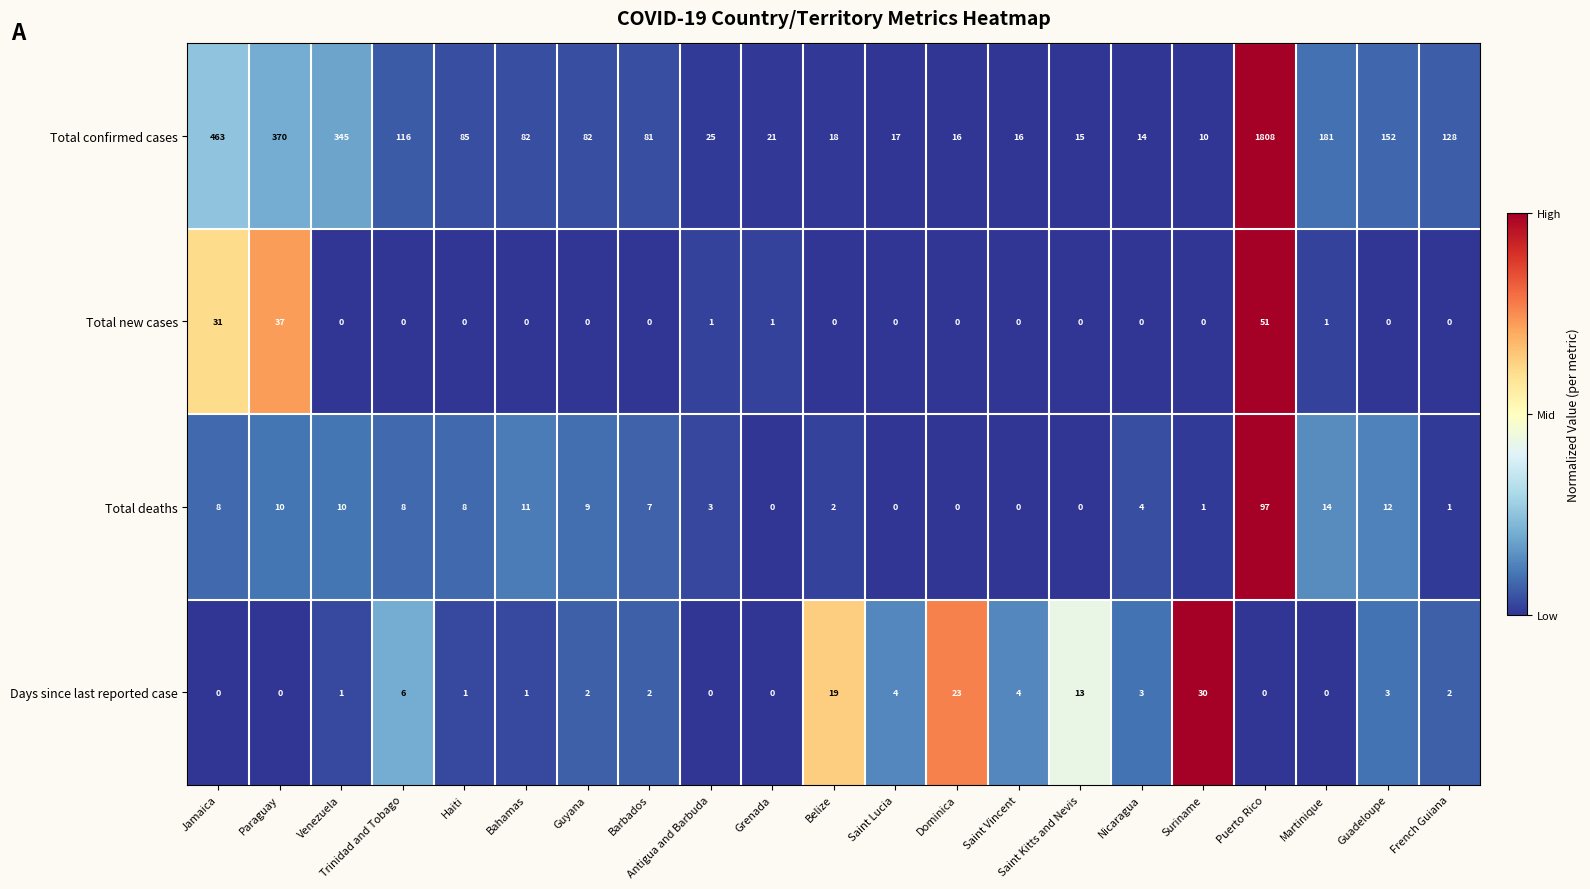

What is the maximum value shown in the chart?

1808